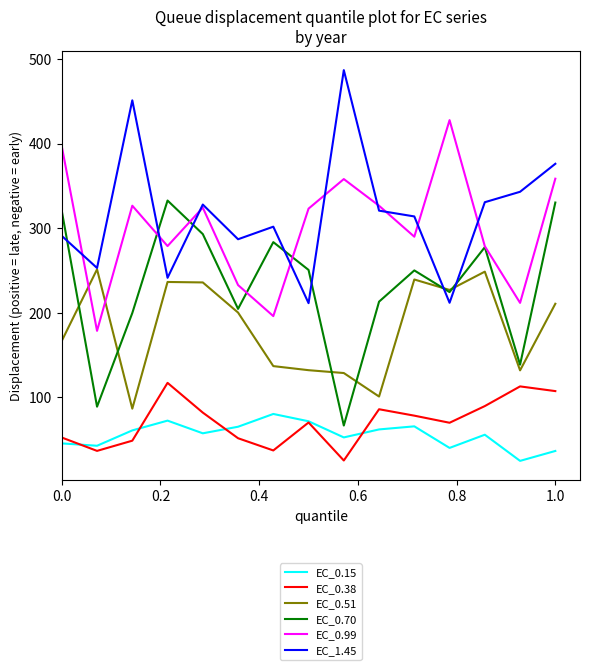

What is the minimum value shown in the chart?

25.0